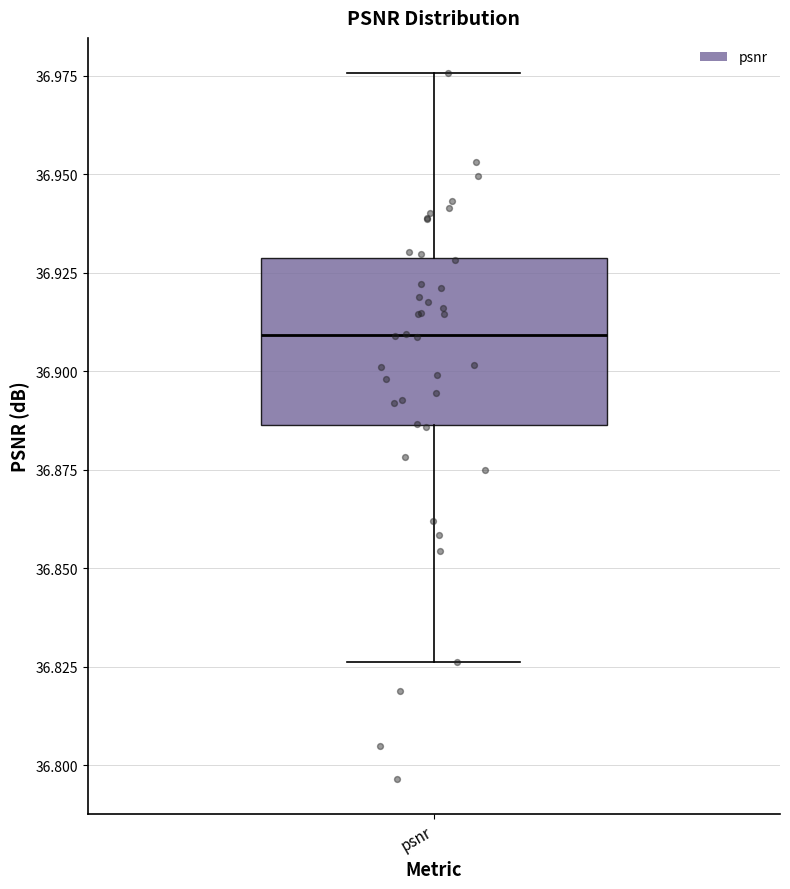

Read this box plot against the y-axis: the position of the median line, the range covered by the box, and the ends of both whiskers. The values are not printed on the chart, so give them approximately, as read against the axis.

median 36.910, box 36.885 to 36.930, whiskers 36.825 to 36.975